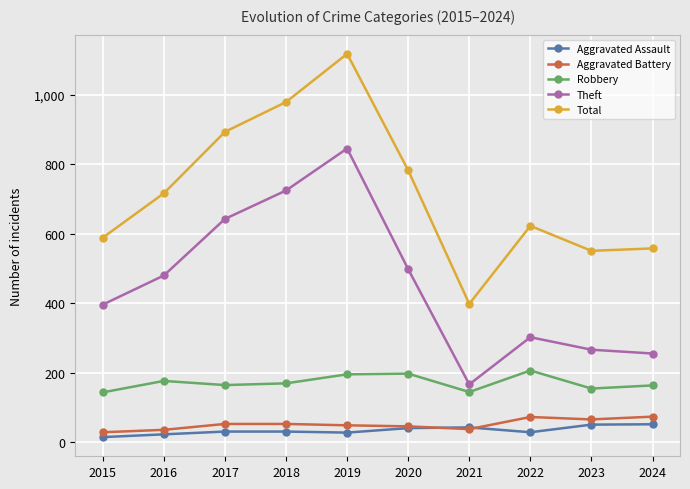

What is the value of the Total point at the 9th from the left?

551